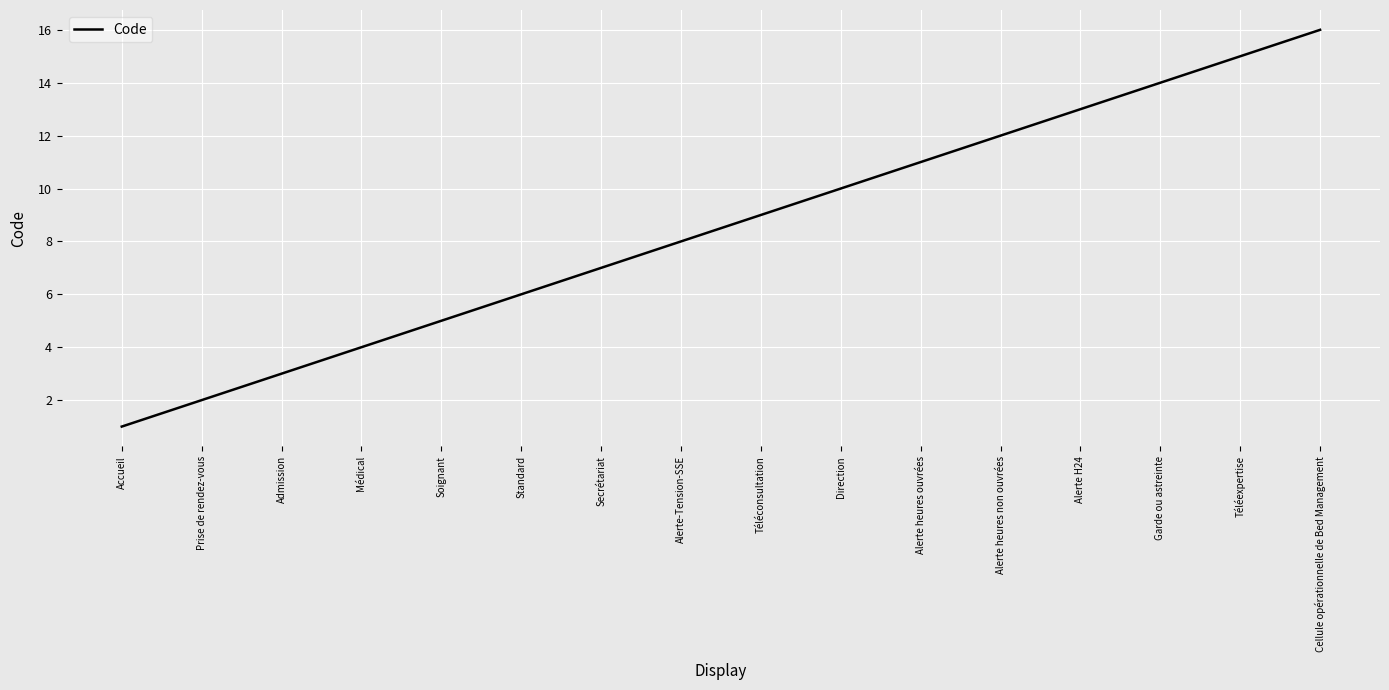

What is the sum of all values?

136